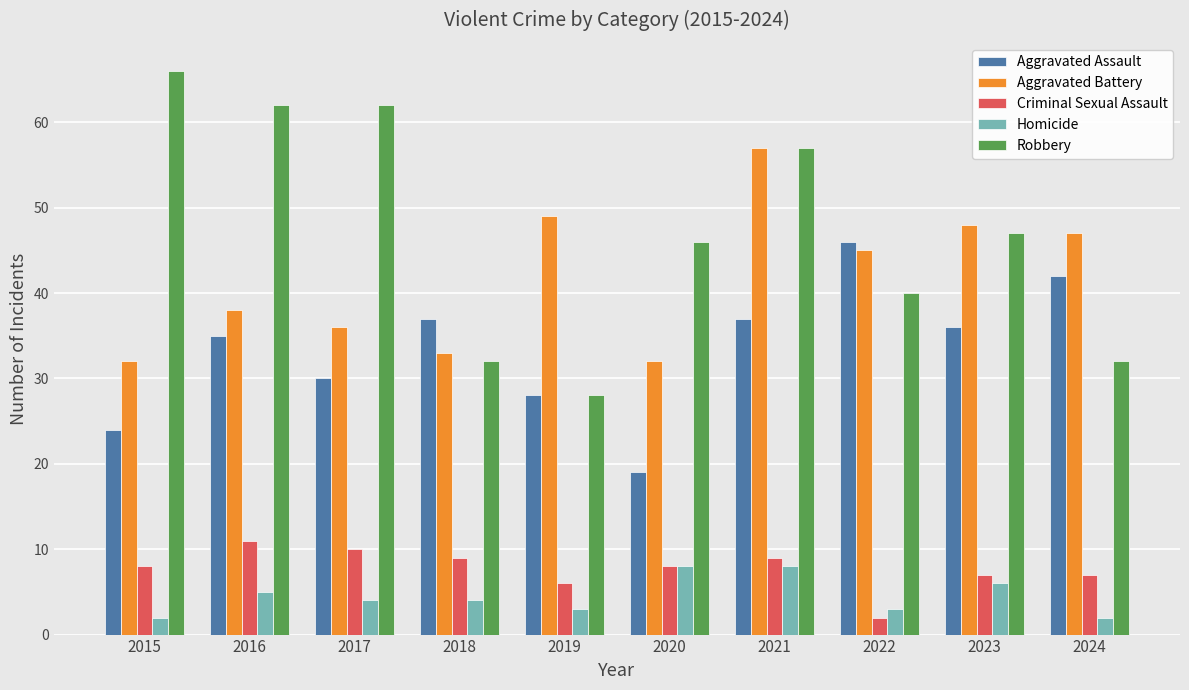

Is the value of Homicide at 2020 greater than the value of Robbery at 2017?

No